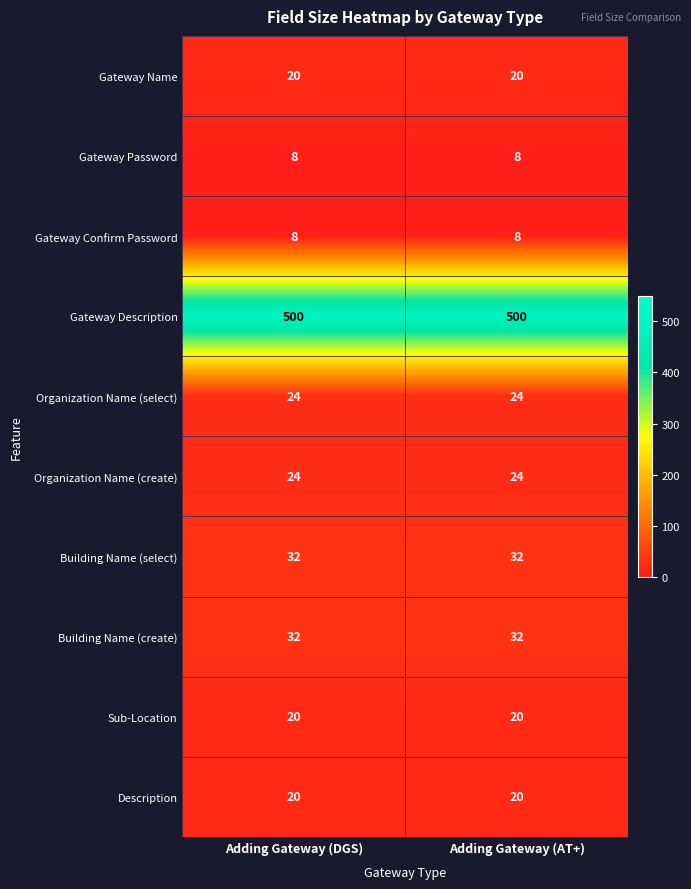

Reading left to right, what are all the values shown in this chart?

Gateway Name: Adding Gateway (DGS)=20	Adding Gateway (AT+)=20
Gateway Password: Adding Gateway (DGS)=8	Adding Gateway (AT+)=8
Gateway Confirm Password: Adding Gateway (DGS)=8	Adding Gateway (AT+)=8
Gateway Description: Adding Gateway (DGS)=500	Adding Gateway (AT+)=500
Organization Name (select): Adding Gateway (DGS)=24	Adding Gateway (AT+)=24
Organization Name (create): Adding Gateway (DGS)=24	Adding Gateway (AT+)=24
Building Name (select): Adding Gateway (DGS)=32	Adding Gateway (AT+)=32
Building Name (create): Adding Gateway (DGS)=32	Adding Gateway (AT+)=32
Sub-Location: Adding Gateway (DGS)=20	Adding Gateway (AT+)=20
Description: Adding Gateway (DGS)=20	Adding Gateway (AT+)=20